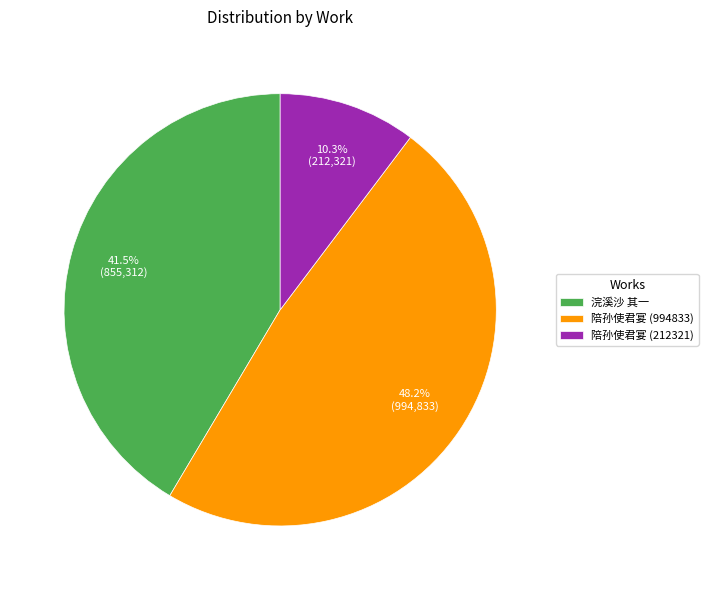

Between 陪孙使君宴 (212321) and 浣溪沙 其一, which is larger?

浣溪沙 其一